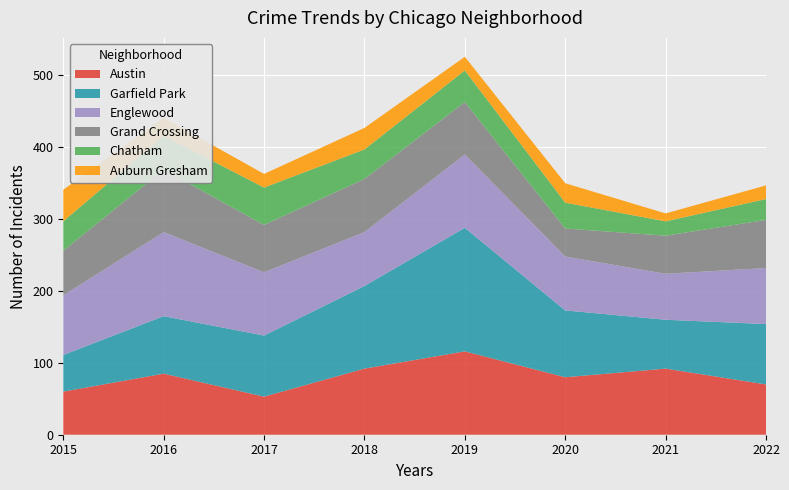

Reading right to left, list all the values displayed in this chart.

Austin: 2022=70	2021=92	2020=80	2019=116	2018=92	2017=53	2016=85	2015=60
Garfield Park: 2022=84	2021=68	2020=93	2019=172	2018=115	2017=85	2016=80	2015=51
Englewood: 2022=78	2021=64	2020=75	2019=102	2018=75	2017=88	2016=117	2015=83
Grand Crossing: 2022=67	2021=53	2020=39	2019=73	2018=74	2017=66	2016=87	2015=62
Chatham: 2022=29	2021=20	2020=36	2019=44	2018=41	2017=52	2016=47	2015=41
Auburn Gresham: 2022=19	2021=11	2020=27	2019=19	2018=30	2017=19	2016=25	2015=44